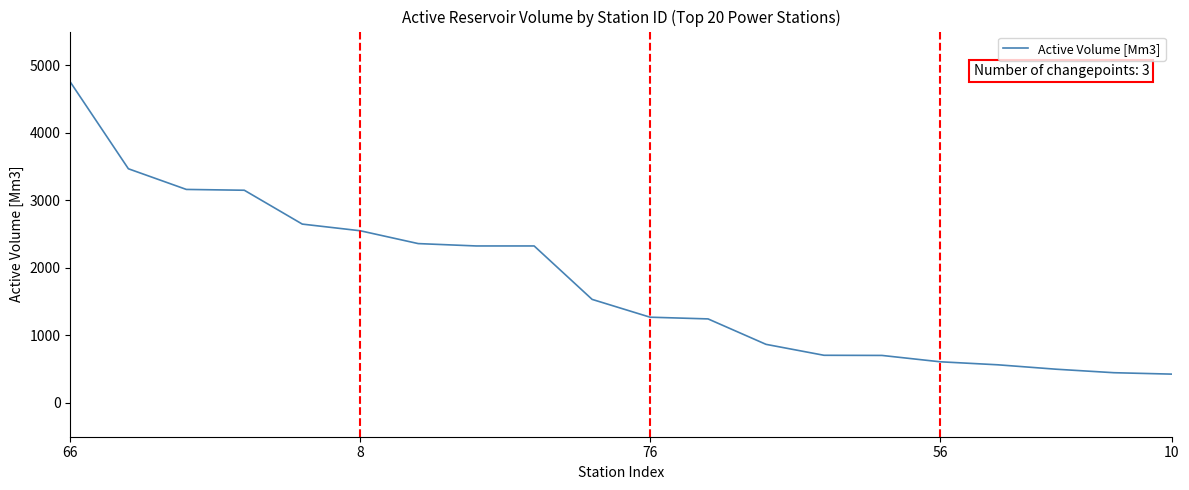

What is the minimum value shown in the chart?

427.0